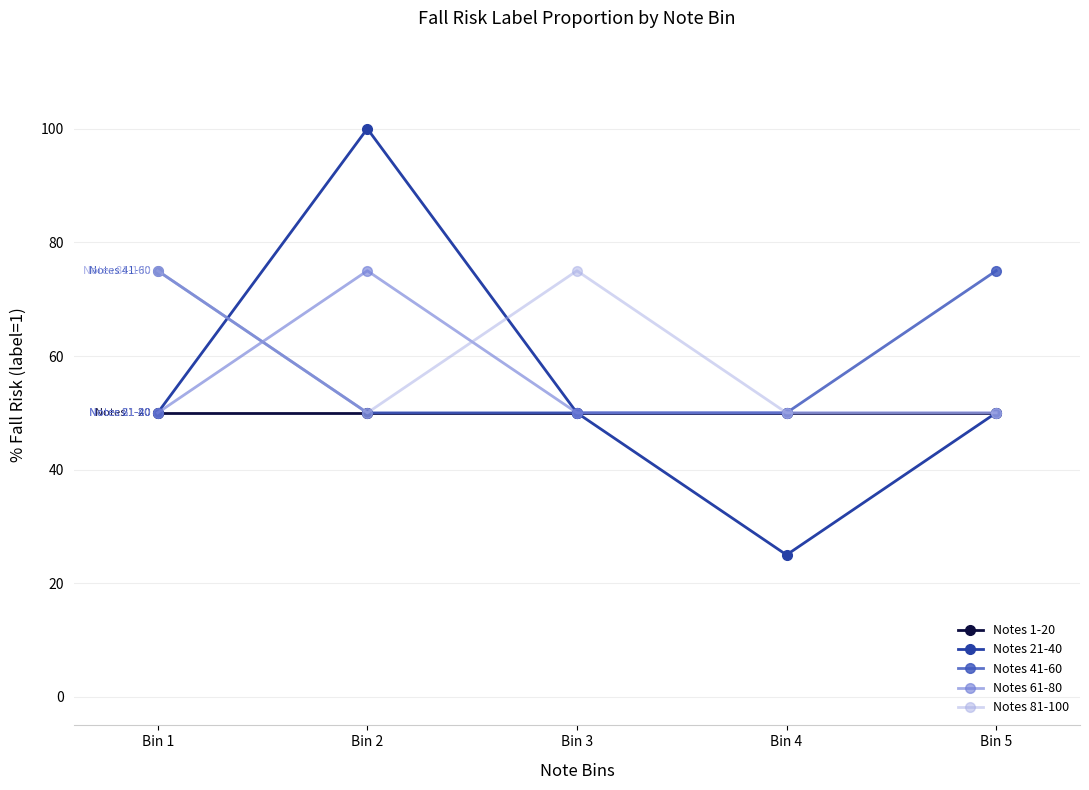

The value of Notes 61-80 at Bin 2 is 75. True or false?

True